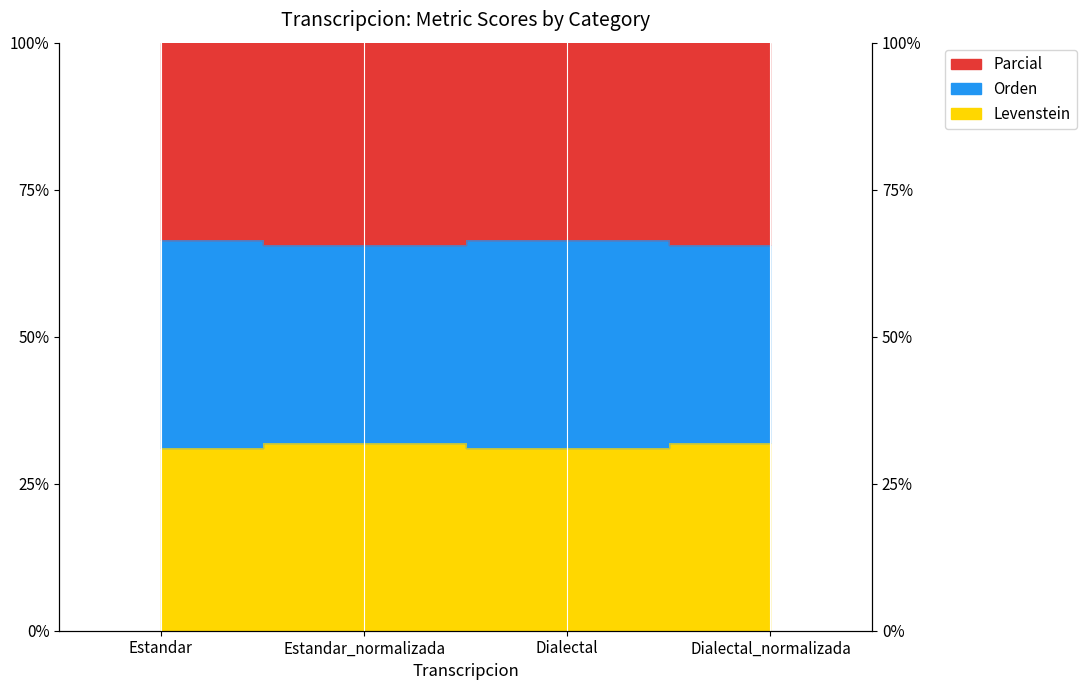

What is the difference between the Parcial values at Estandar and Dialectal_normalizada?

0.9